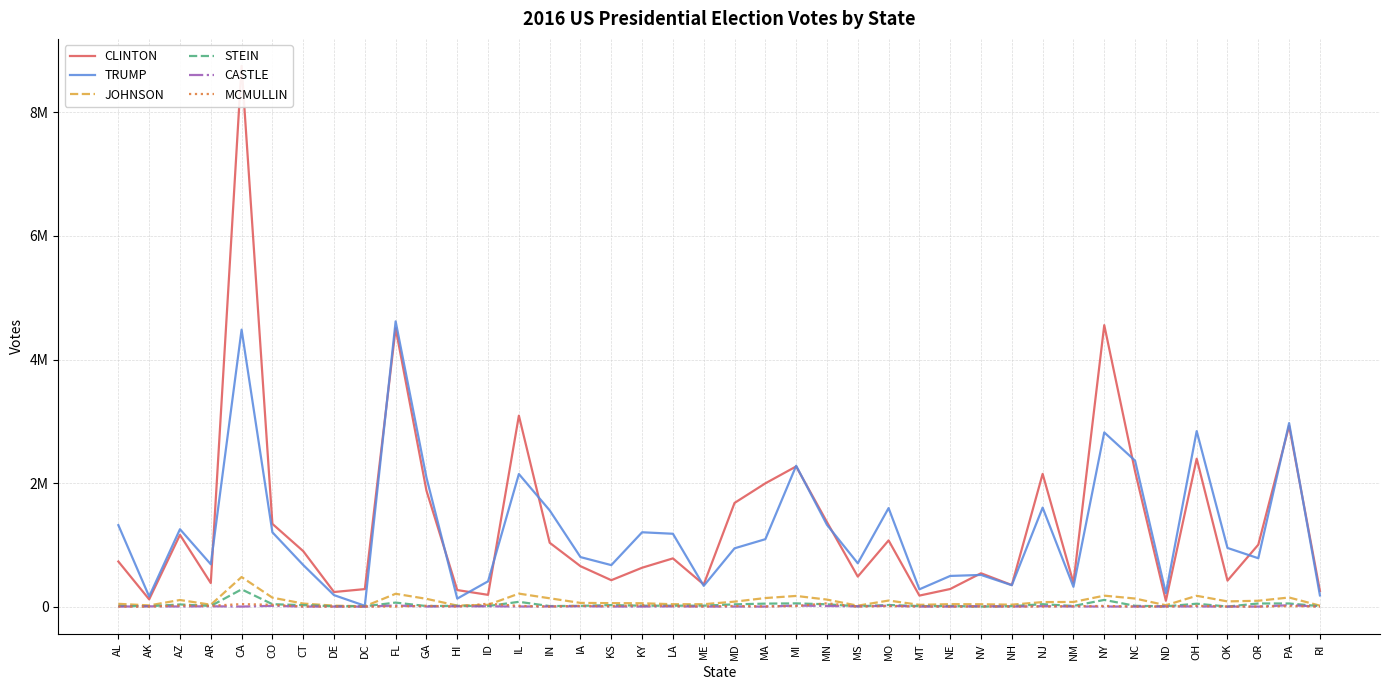

What is the total value across all series at IL?

5535935